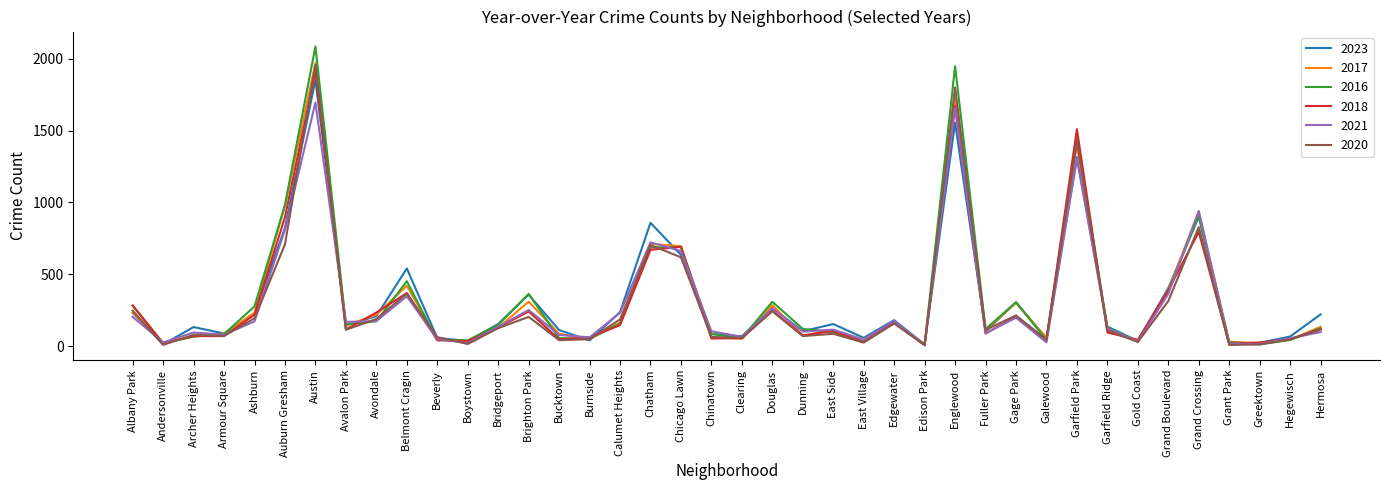

Which series has the largest range (max minus min)?

2016